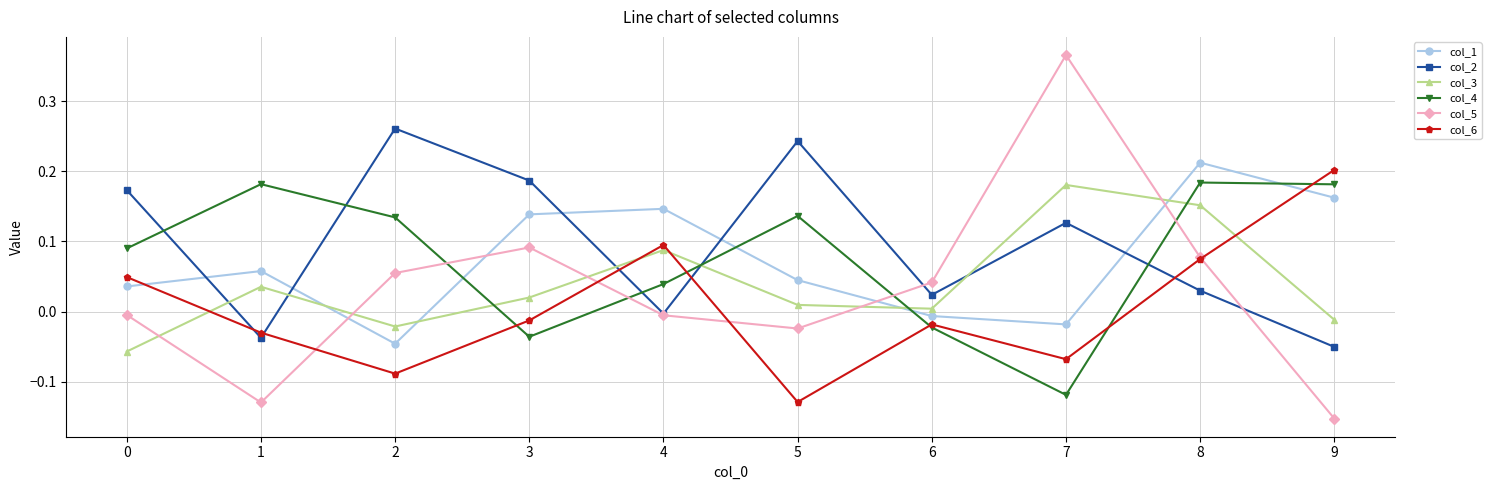

True or false: col_1 and col_3 cross at least once.

True